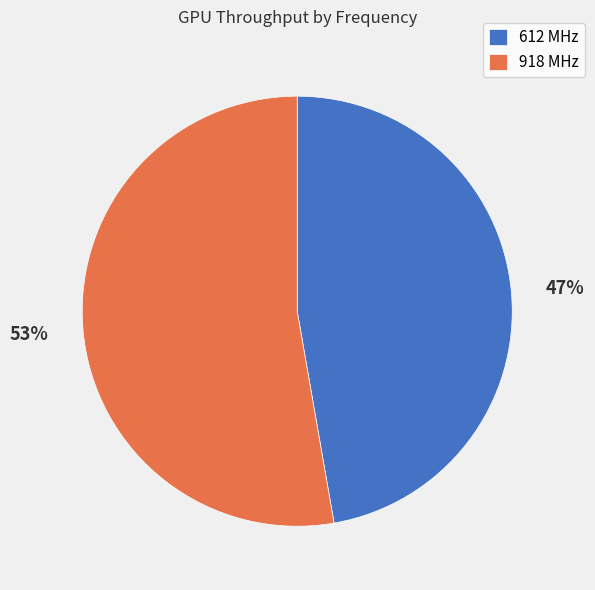

To the nearest percent, what percentage of the pie is 612 MHz?

47%